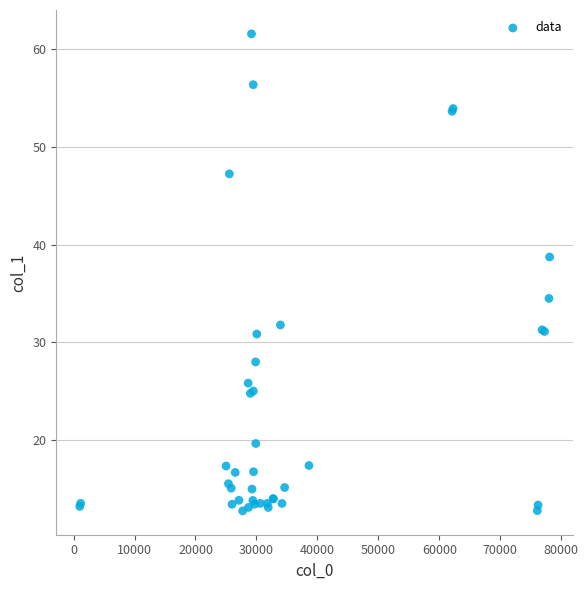

What Y value in the scatter plot is closest to 37?

38.7